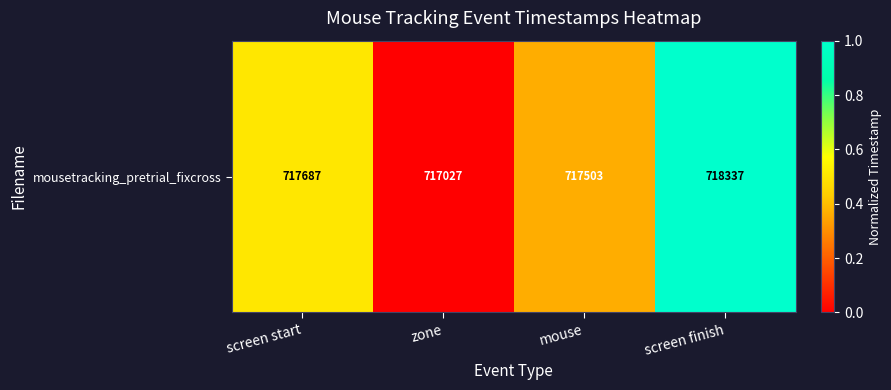

Which category has the highest value across all series?

screen finish